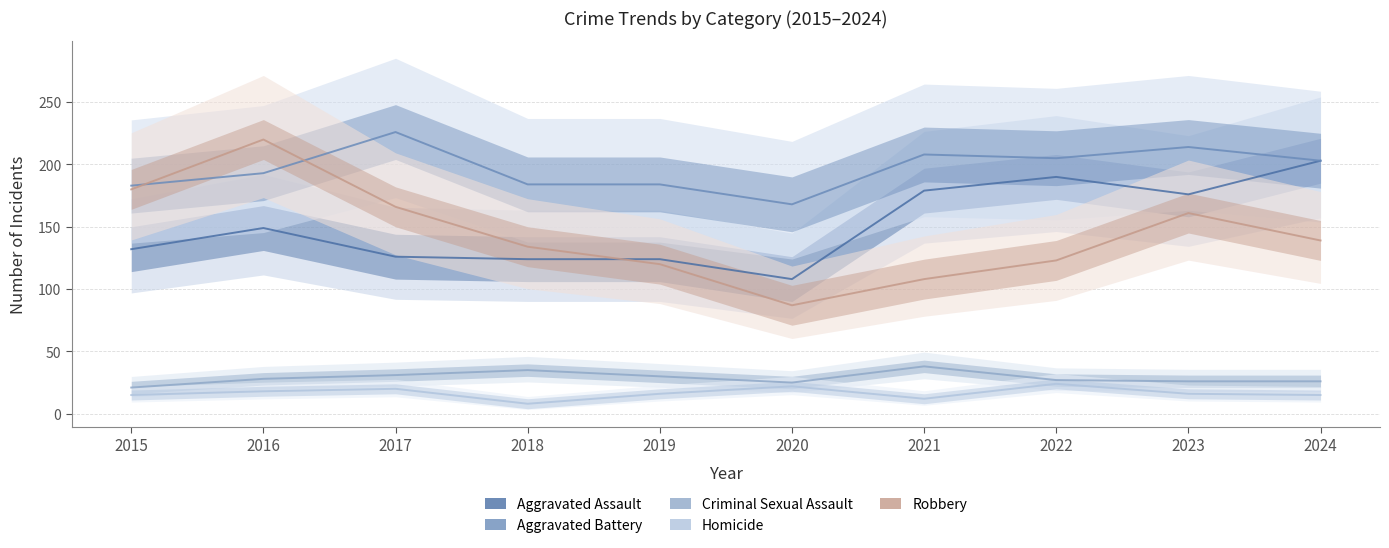

The Criminal Sexual Assault series shows 10 at 2019. True or false?

False